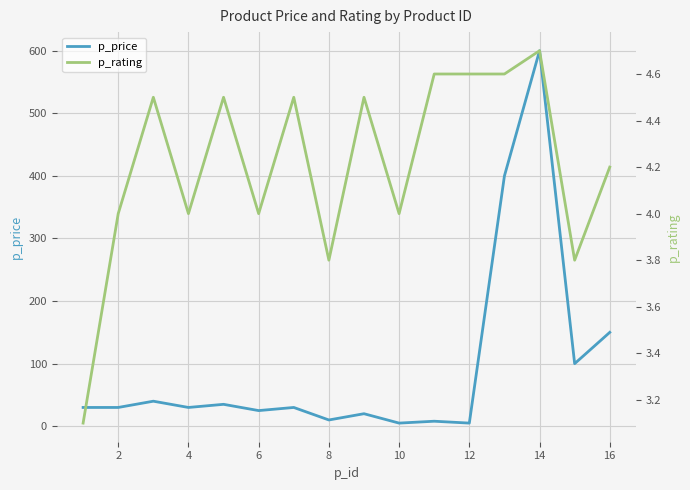

Which series has the largest range (max minus min)?

p_price